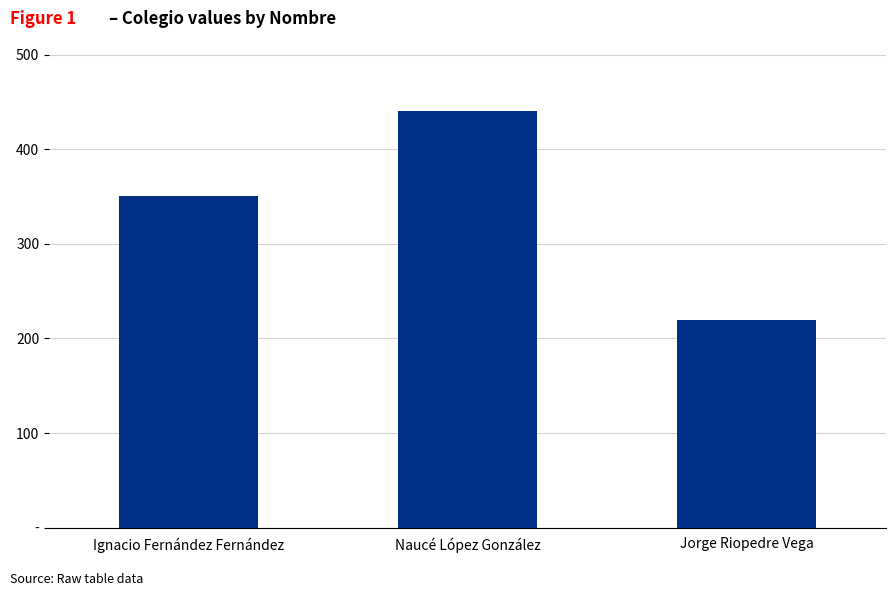

Reading left to right, list all the values displayed in this chart.

Ignacio Fernández Fernández=350	Naucé López González=440	Jorge Riopedre Vega=220